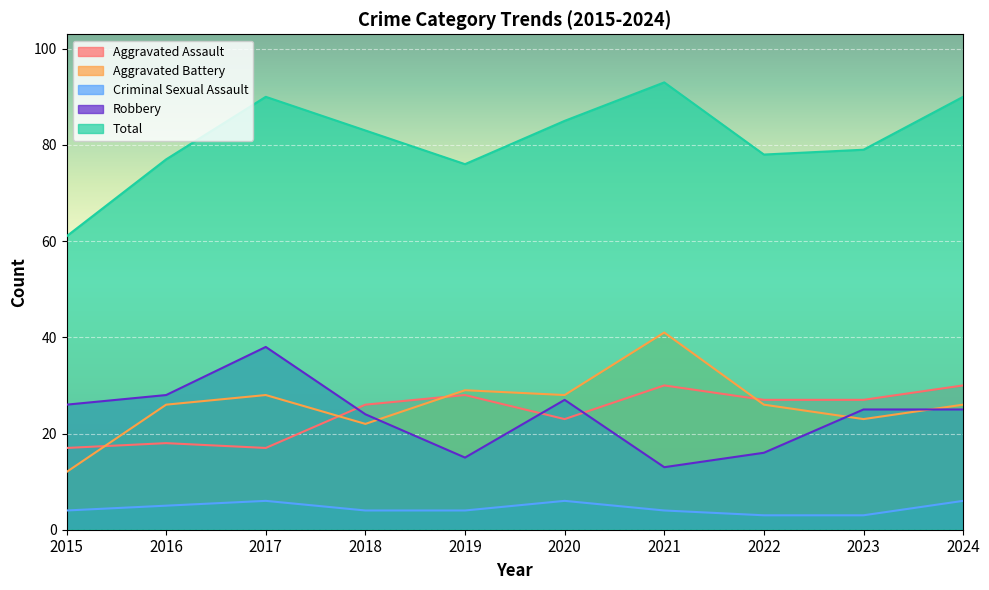

Reading right to left, transcribe all the data shown in this chart.

Aggravated Assault: 2024=30	2023=27	2022=27	2021=30	2020=23	2019=28	2018=26	2017=17	2016=18	2015=17
Aggravated Battery: 2024=26	2023=23	2022=26	2021=41	2020=28	2019=29	2018=22	2017=28	2016=26	2015=12
Criminal Sexual Assault: 2024=6	2023=3	2022=3	2021=4	2020=6	2019=4	2018=4	2017=6	2016=5	2015=4
Robbery: 2024=25	2023=25	2022=16	2021=13	2020=27	2019=15	2018=24	2017=38	2016=28	2015=26
Total: 2024=90	2023=79	2022=78	2021=93	2020=85	2019=76	2018=83	2017=90	2016=77	2015=61